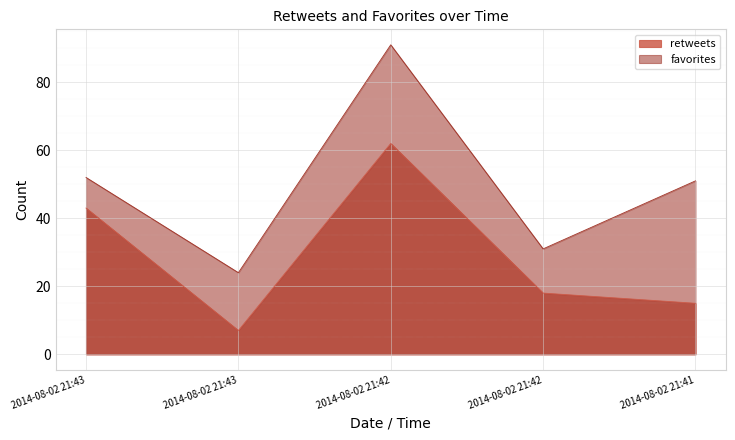

What is the maximum value for favorites?

91